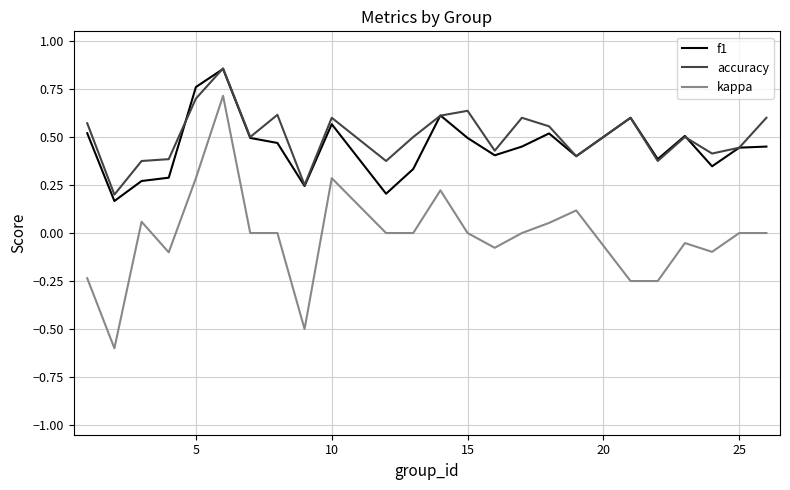

True or false: kappa and f1 intersect in this chart.

False